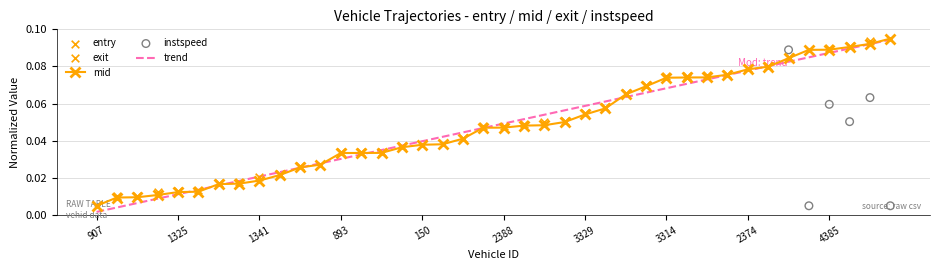

At which label is mid closest to 0?

907